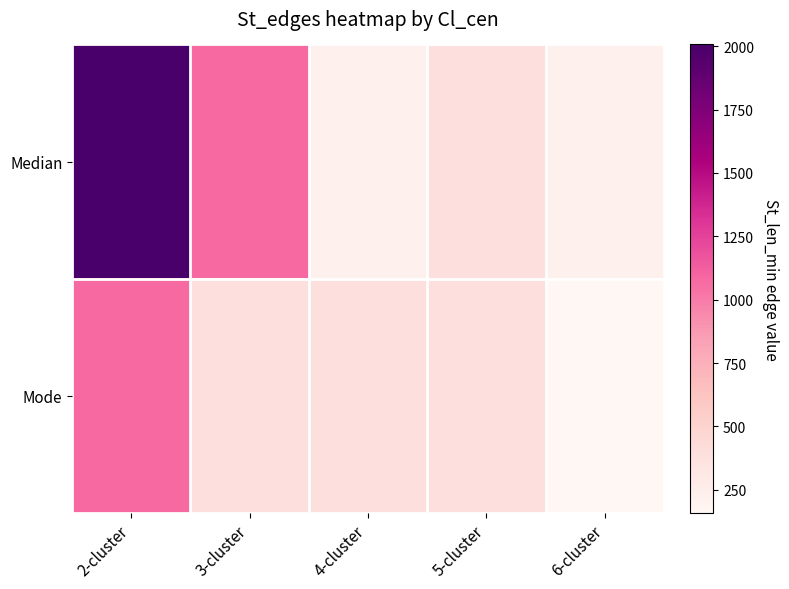

What is the maximum value shown in the chart?

2007